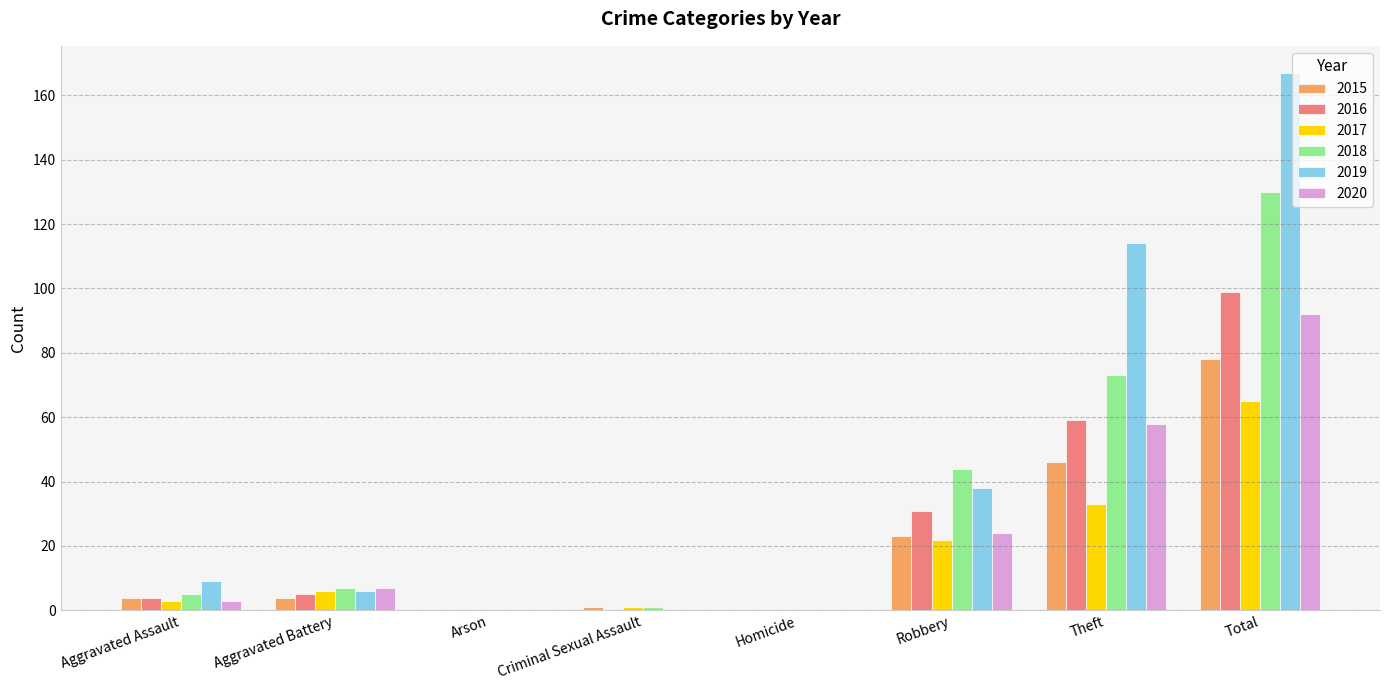

The 2016 series shows -47 at Criminal Sexual Assault. True or false?

False